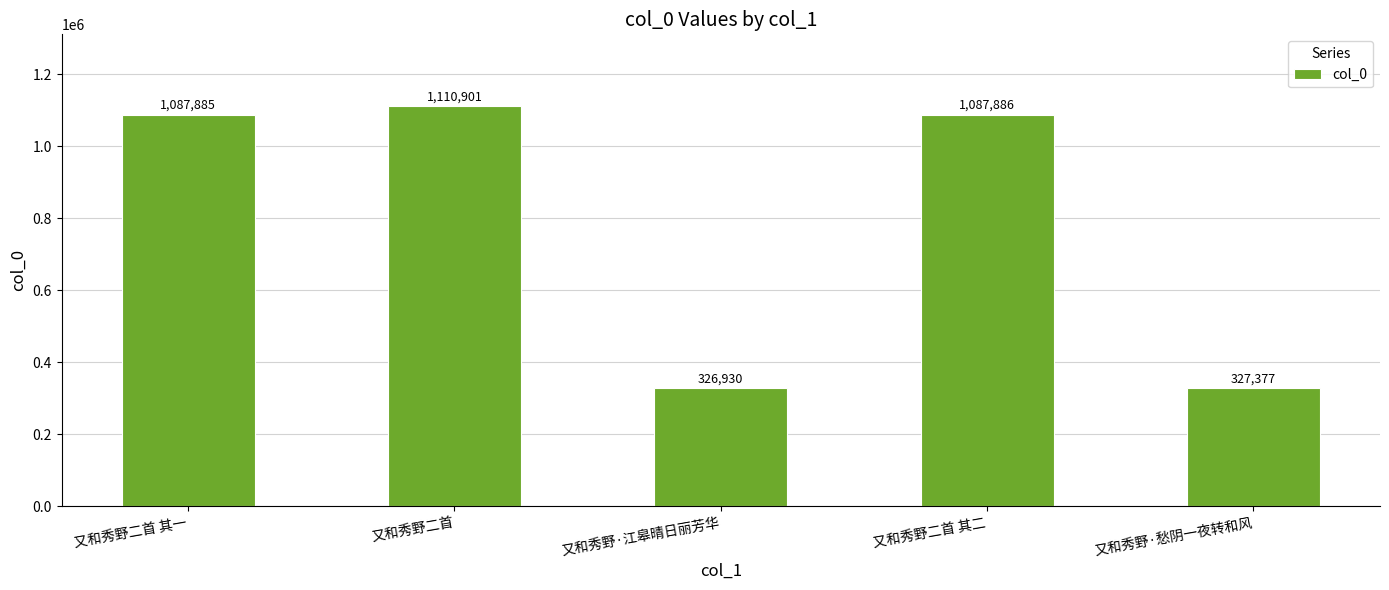

Is it true that the value at 又和秀野·愁阴一夜转和风 is 489036?

False